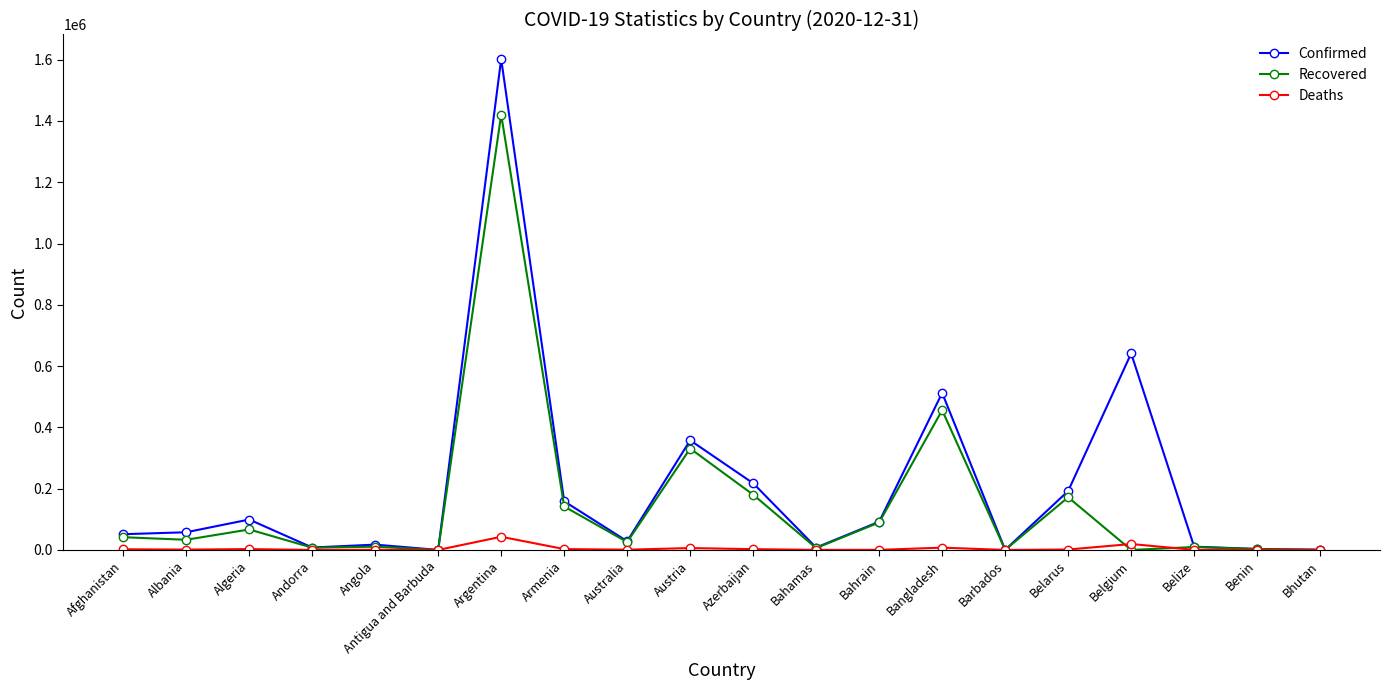

What are all the series names shown in the legend?

Confirmed, Recovered, Deaths